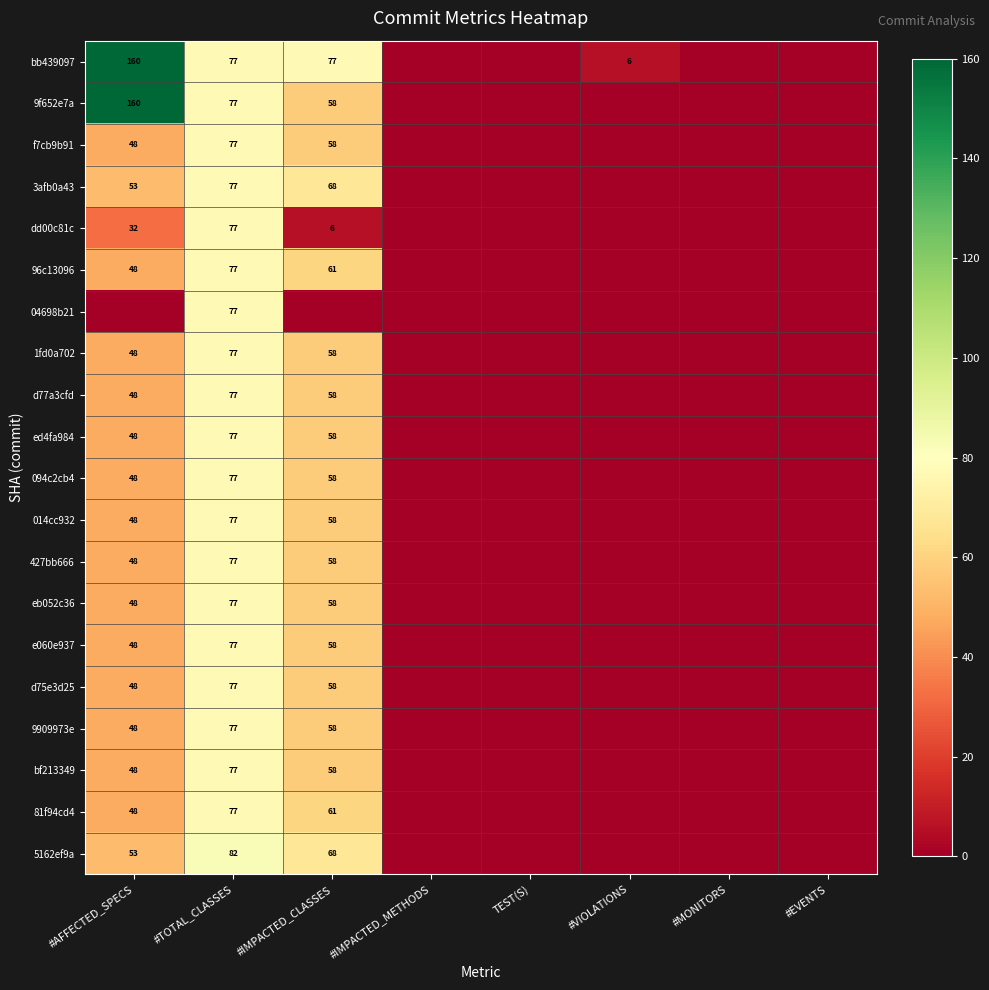

True or false: 81f94cd4 has a value of 86 at #AFFECTED_SPECS.

False